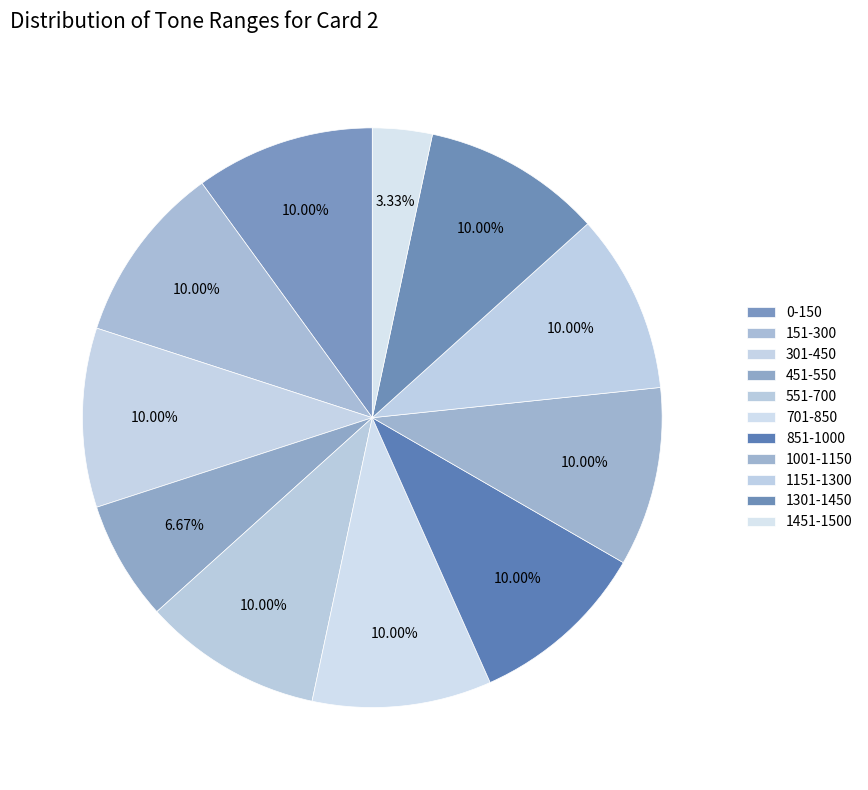

Rank the categories by value from lowest to highest.

1451-1500, 451-550, 0-150, 151-300, 301-450, 551-700, 701-850, 851-1000, 1001-1150, 1151-1300, 1301-1450